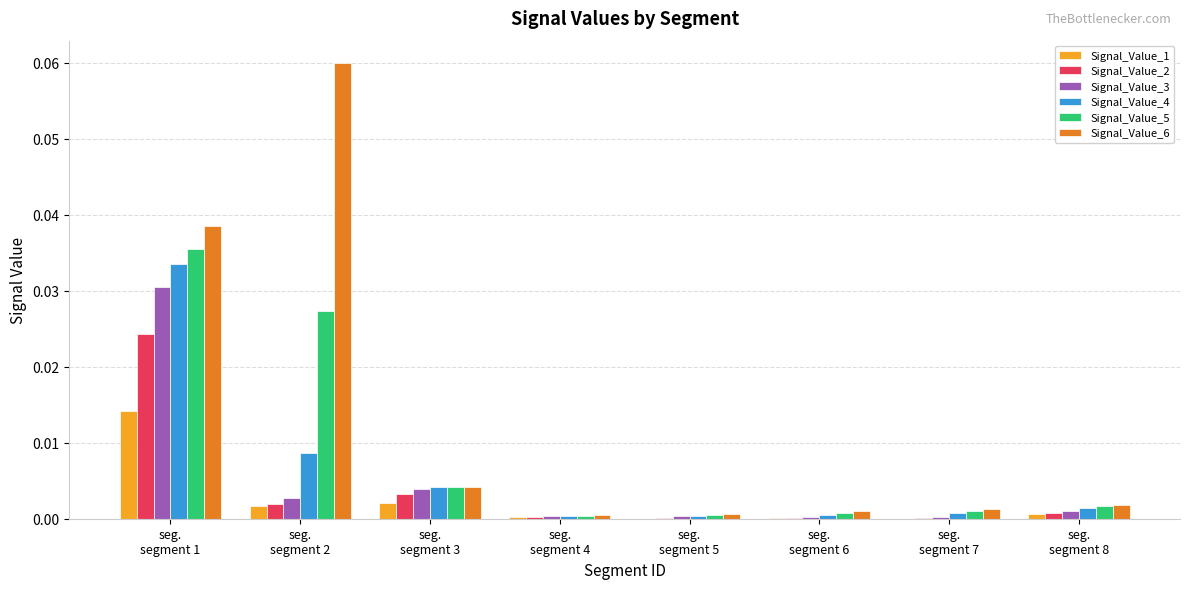

Does the chart contain stacked bars?

No